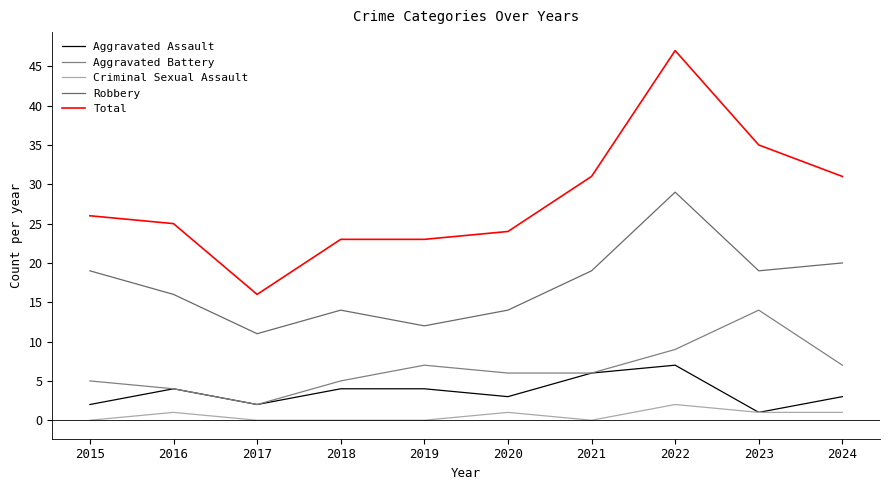

Which has a higher value, 2016 or 2015?

2016